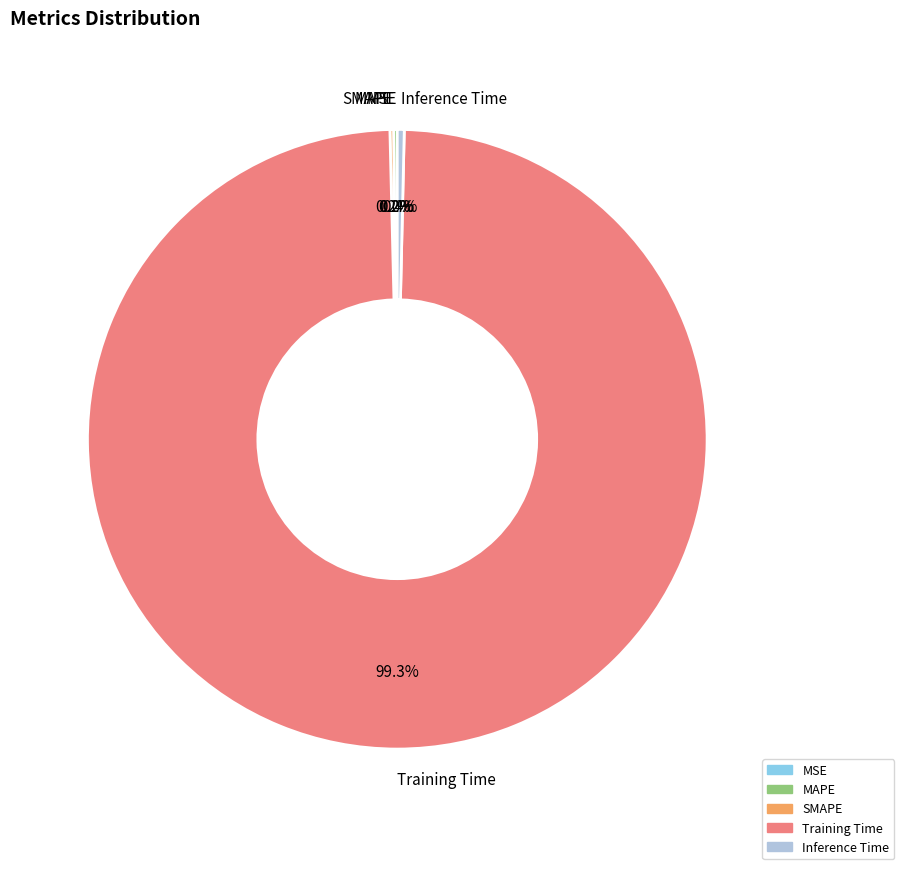

Does Training Time account for over 50% of the chart?

Yes